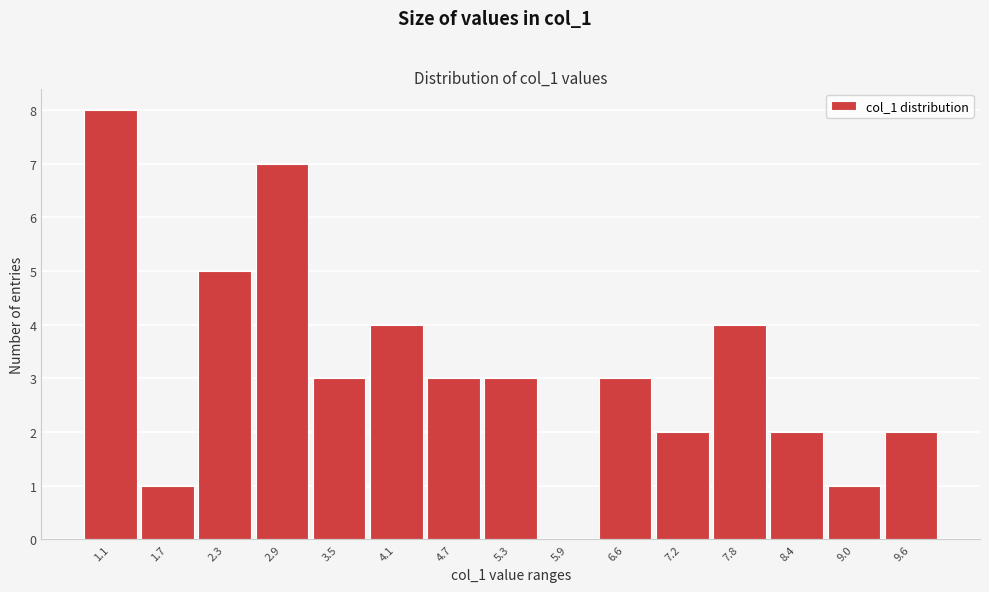

Reading left to right, transcribe all the data shown in this chart.

1.1=8	1.7=1	2.3=5	2.9=7	3.5=3	4.1=4	4.7=3	5.3=3	5.9=0	6.6=3	7.2=2	7.8=4	8.4=2	9.0=1	9.6=2